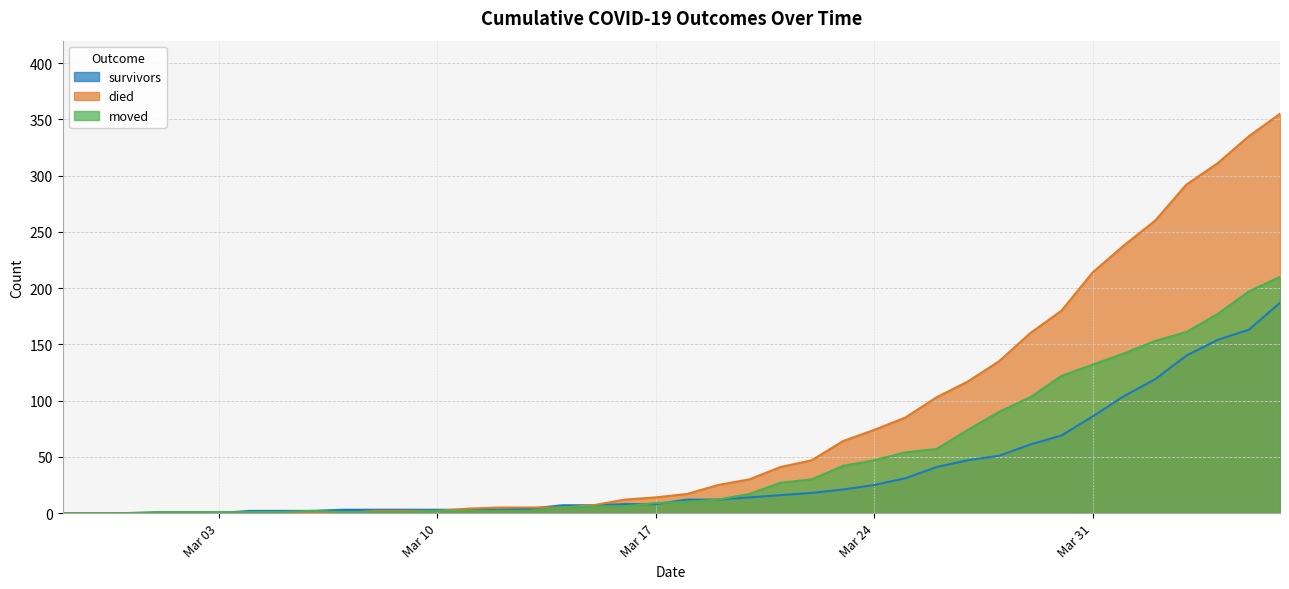

What is the highest value of the survivors series?

187